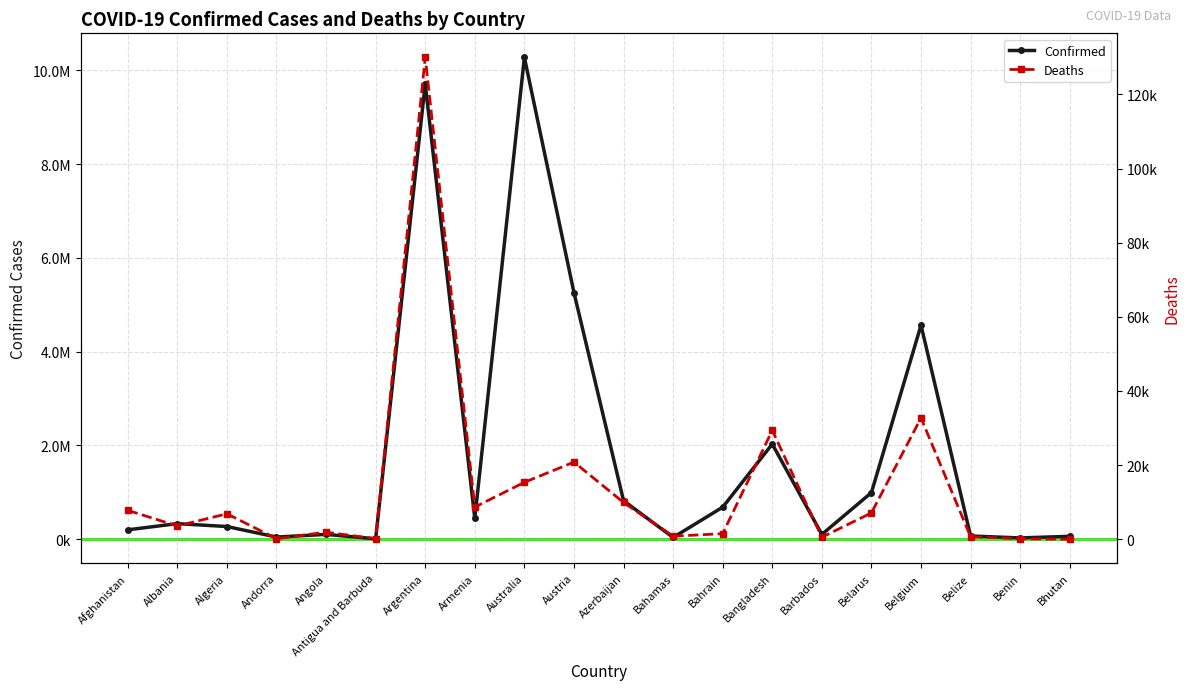

Which category has the lowest value in the Confirmed series?

Antigua and Barbuda